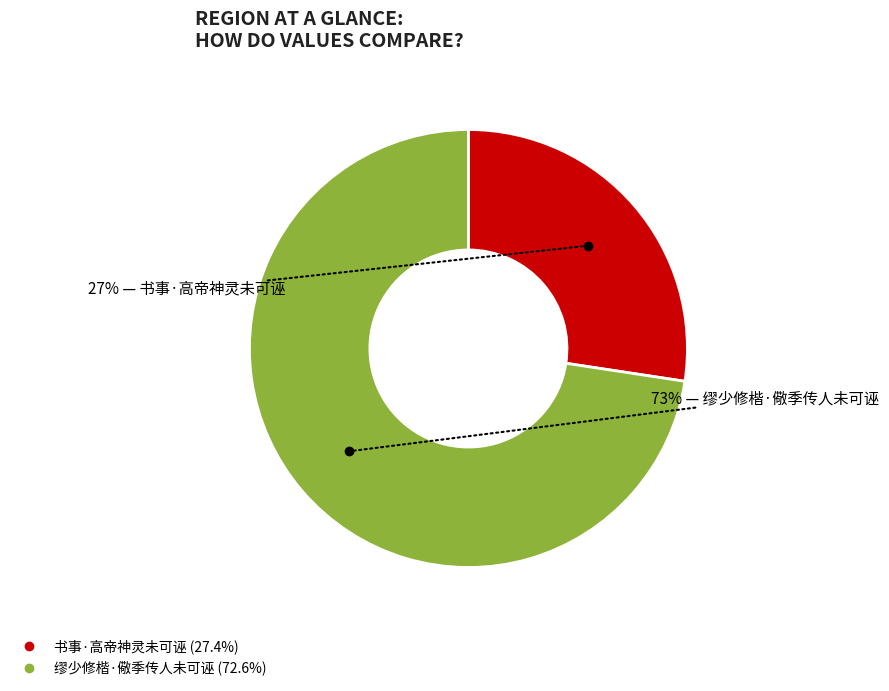

To the nearest percent, what is the combined percentage of 书事·高帝神灵未可诬 and 缪少修楷·儆季传人未可诬?

100%